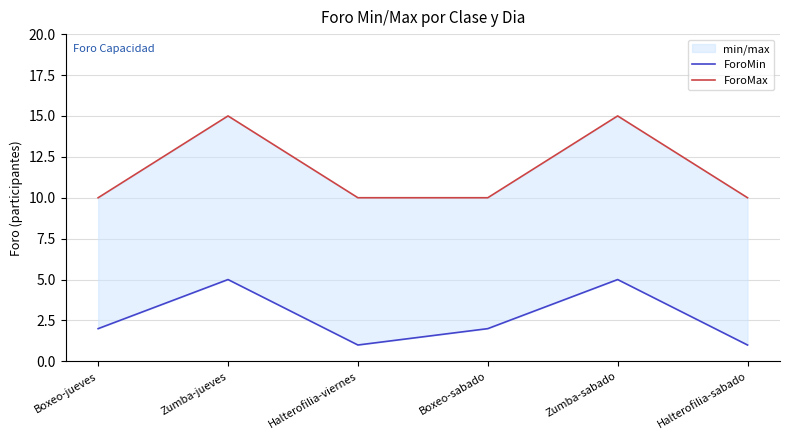

How many data points does each series have?

6